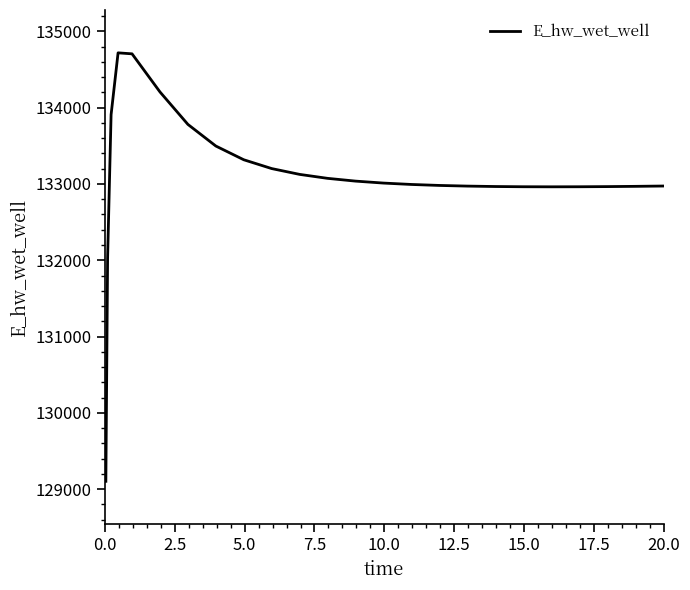

What is the difference between the second highest and second lowest values?

2671.7